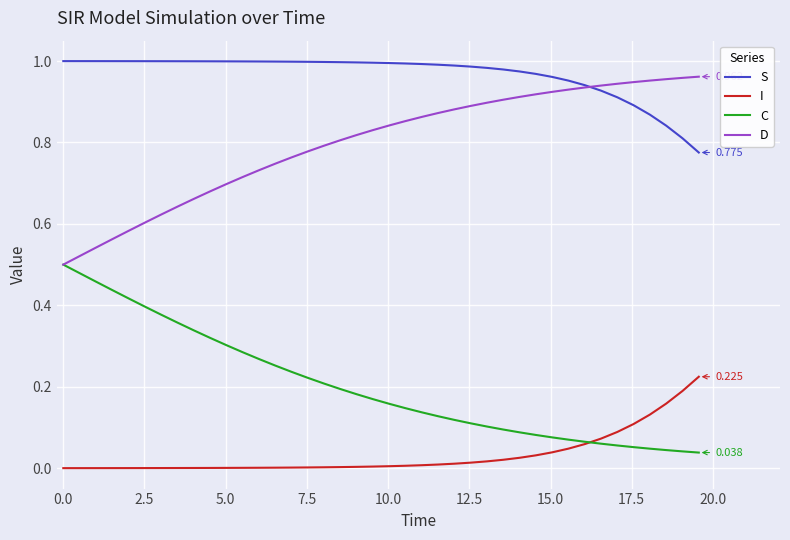

List the series in order of their overall mean, lowest first.

I, C, D, S